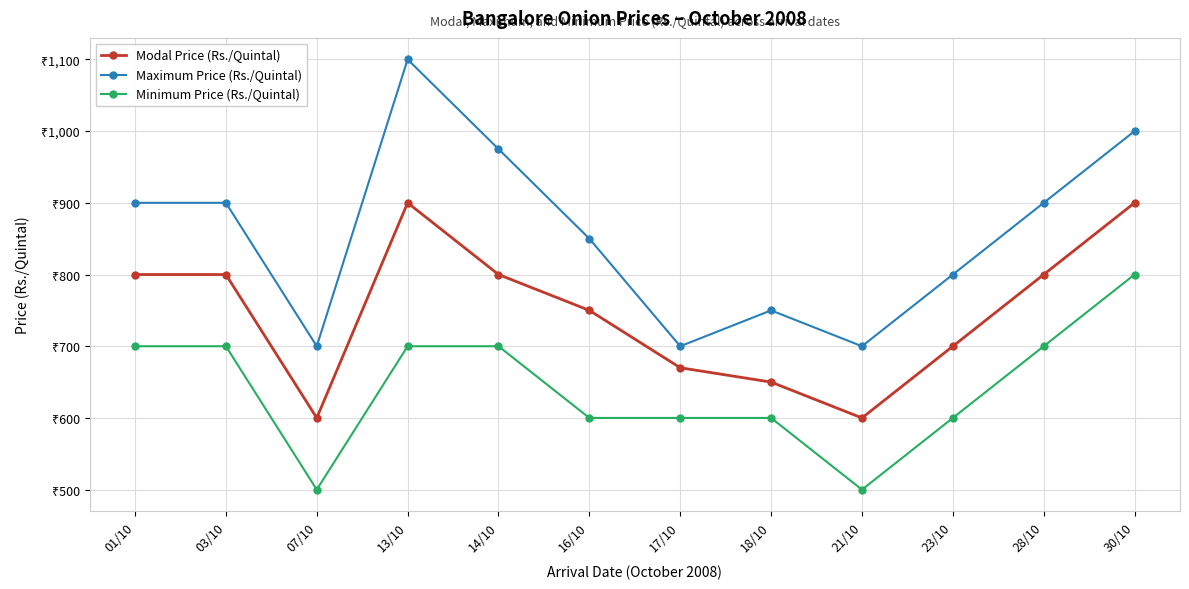

Is this an area chart (filled region under the line)?

No